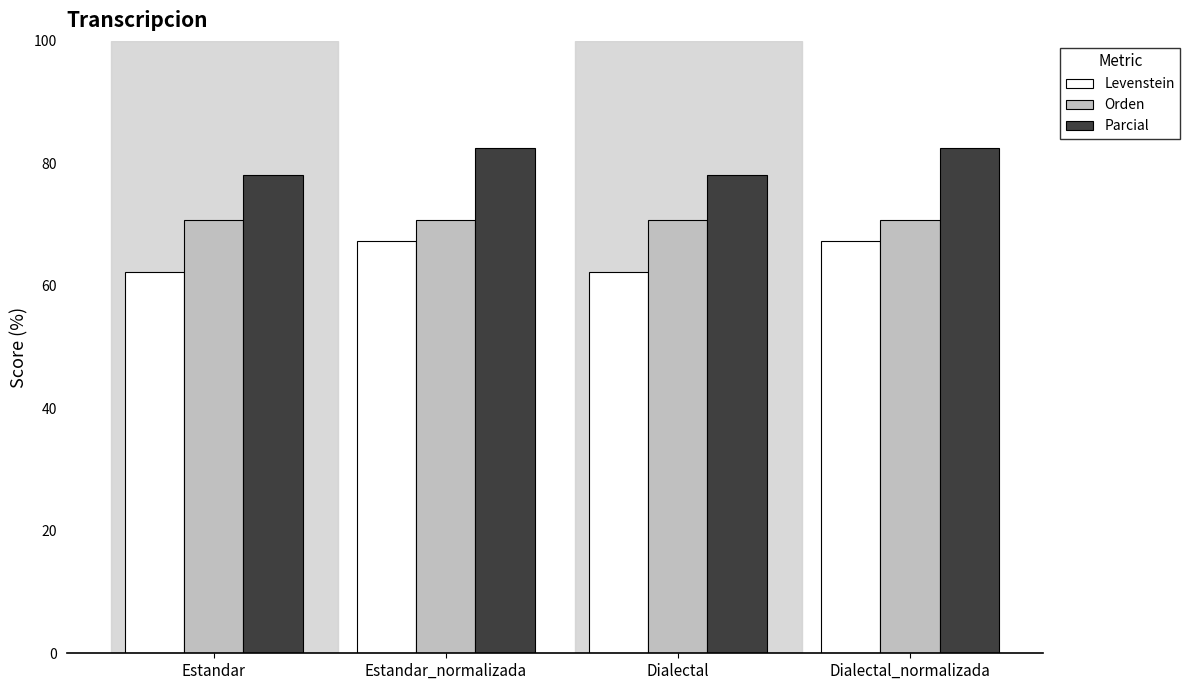

How many series are shown in this chart?

3